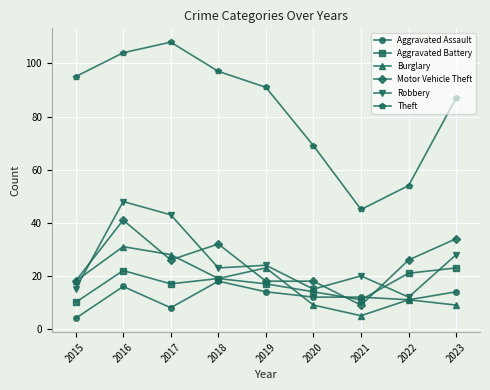

What is the sum of all Theft values?

750